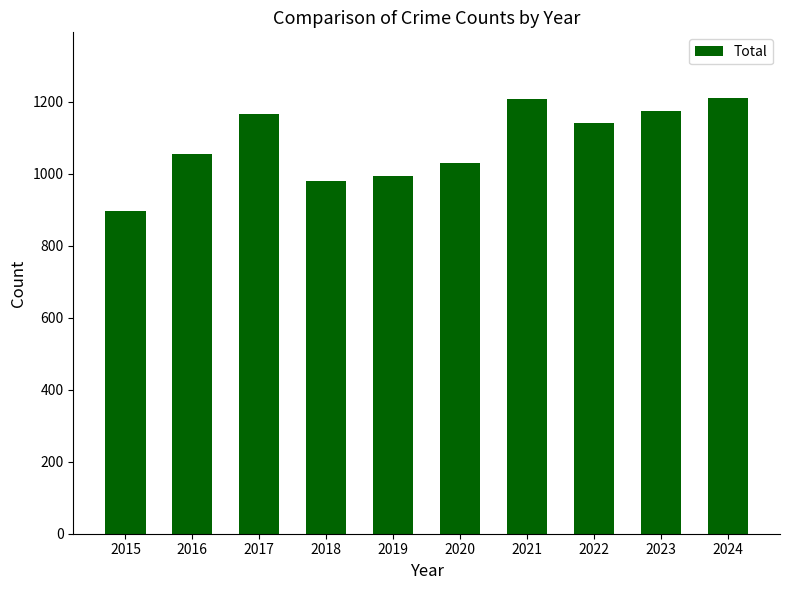

What is the smallest value displayed?

895